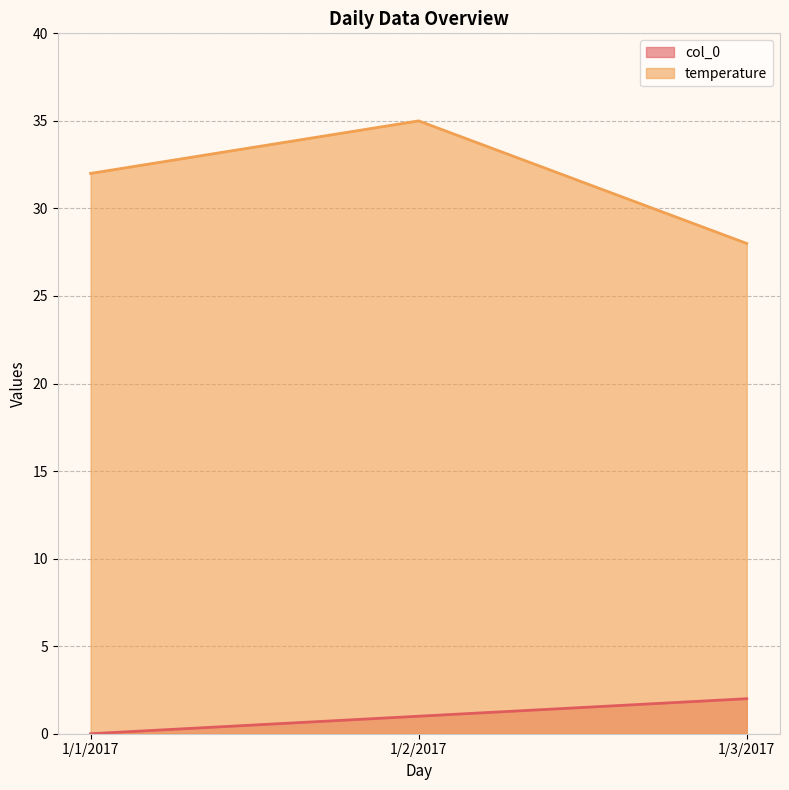

What is the lowest value of the temperature series?

28